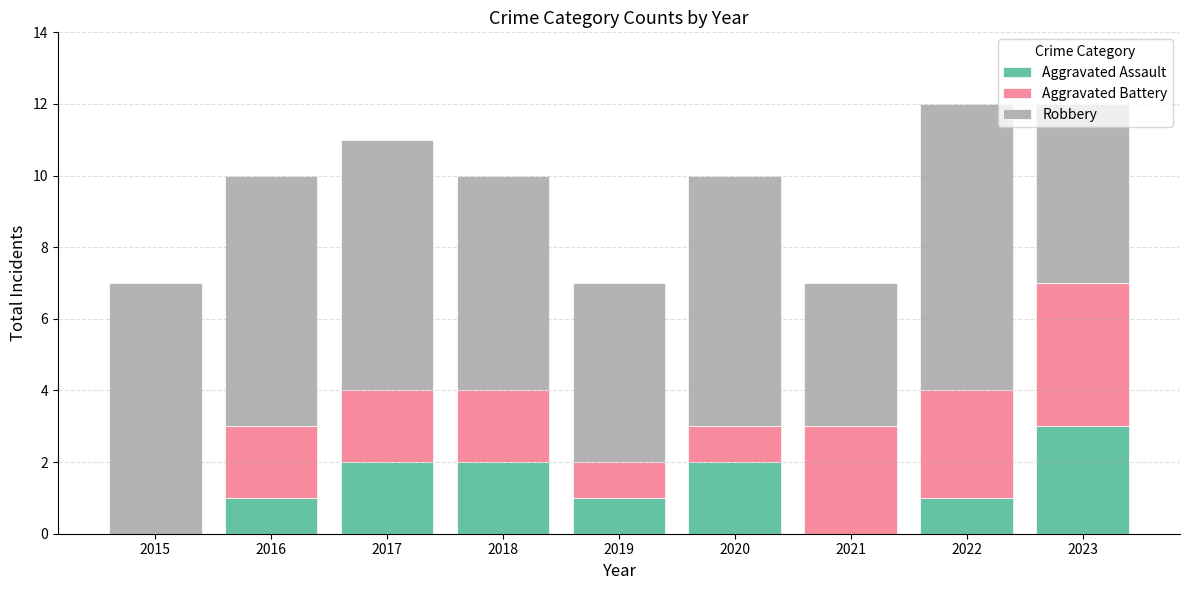

What is the total value across all series at 2021?

7